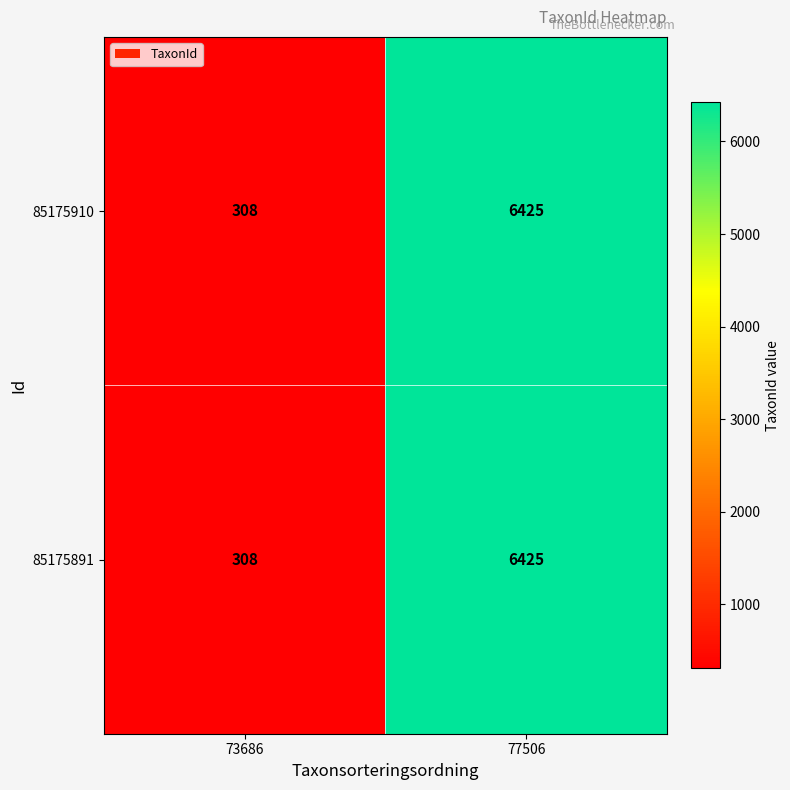

What is the approximate value of 85175891 at 73686?

308